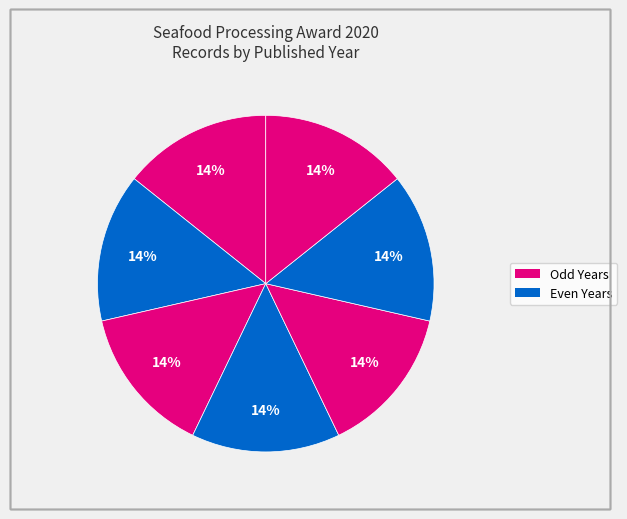

Count the number of slices in the pie.

7